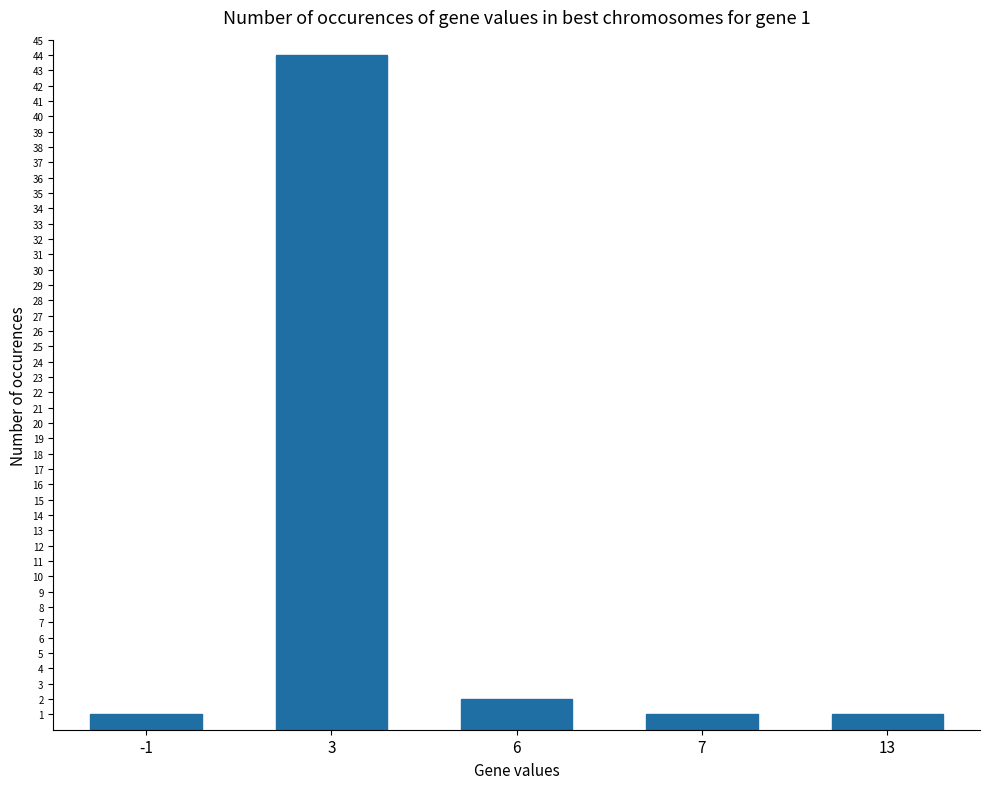

Reading left to right, extract all data points from this chart.

-1=1	3=44	6=2	7=1	13=1